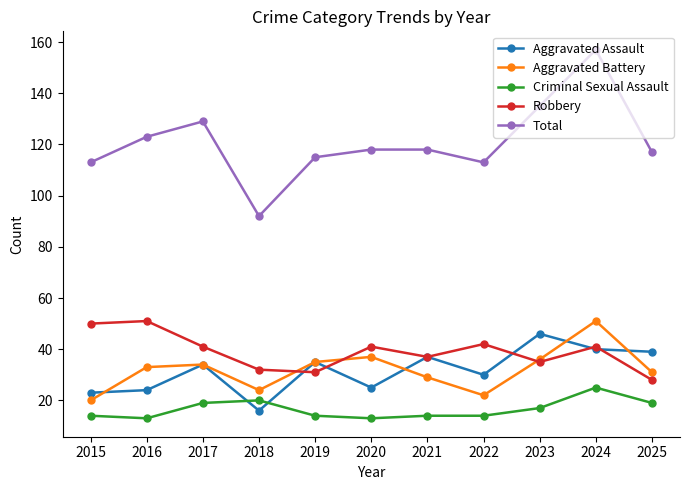

Reading left to right, extract all data points from this chart.

Aggravated Assault: 23	24	34	16	35	25	37	30	46	40	39
Aggravated Battery: 20	33	34	24	35	37	29	22	36	51	31
Criminal Sexual Assault: 14	13	19	20	14	13	14	14	17	25	19
Robbery: 50	51	41	32	31	41	37	42	35	41	28
Total: 113	123	129	92	115	118	118	113	135	157	117